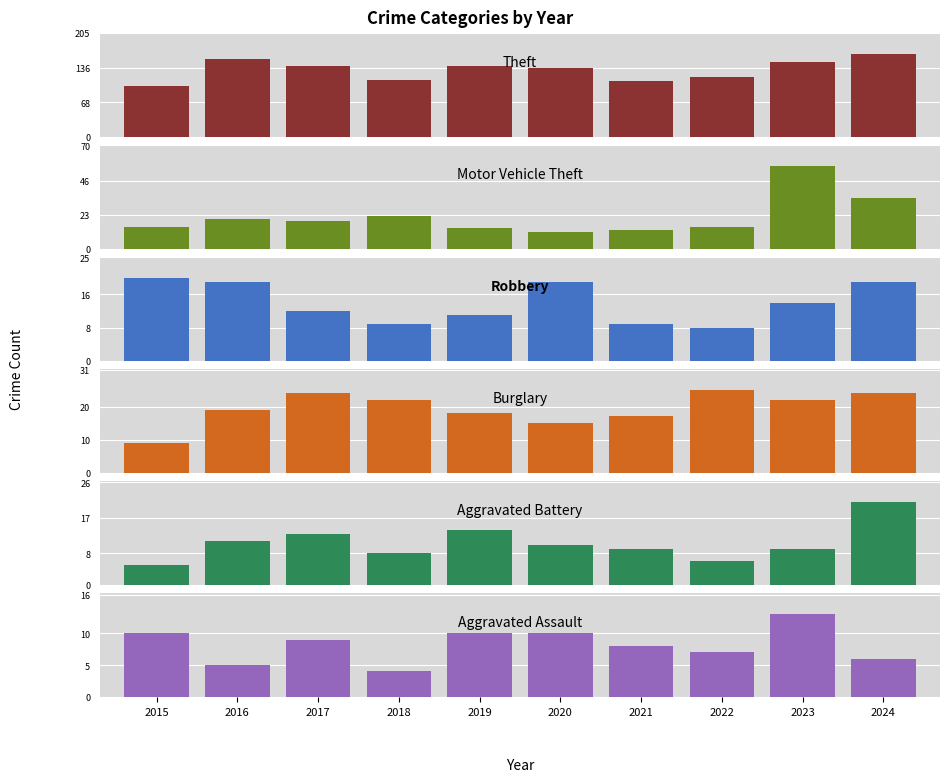

Is the value of Motor Vehicle Theft at 2017 greater than the value of Aggravated Assault at 2016?

Yes